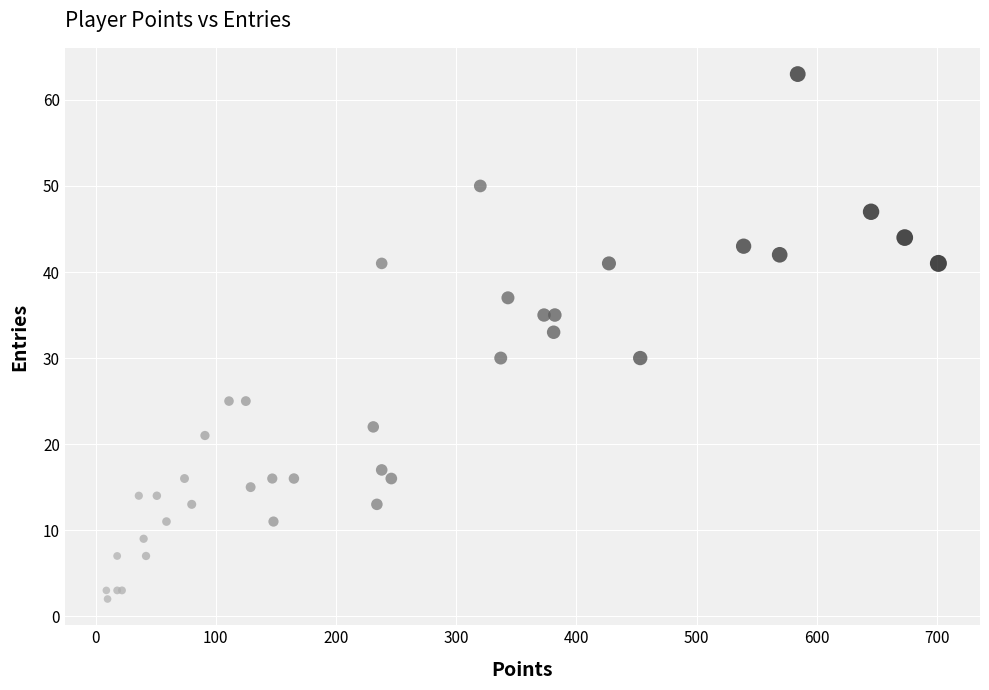

What Y value in the scatter plot is closest to 32?

33